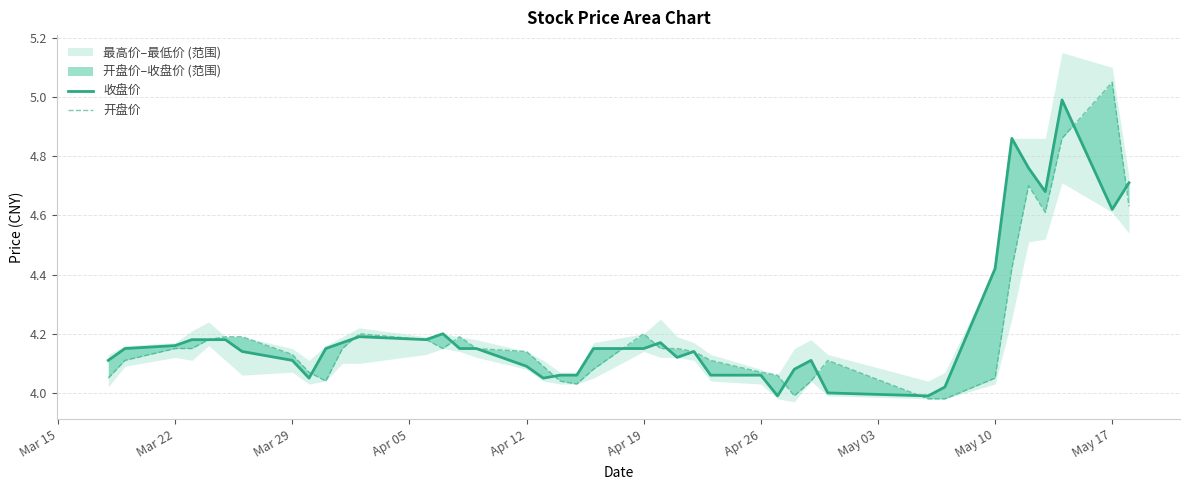

At which category does the chart reach its peak across all series?

May 17